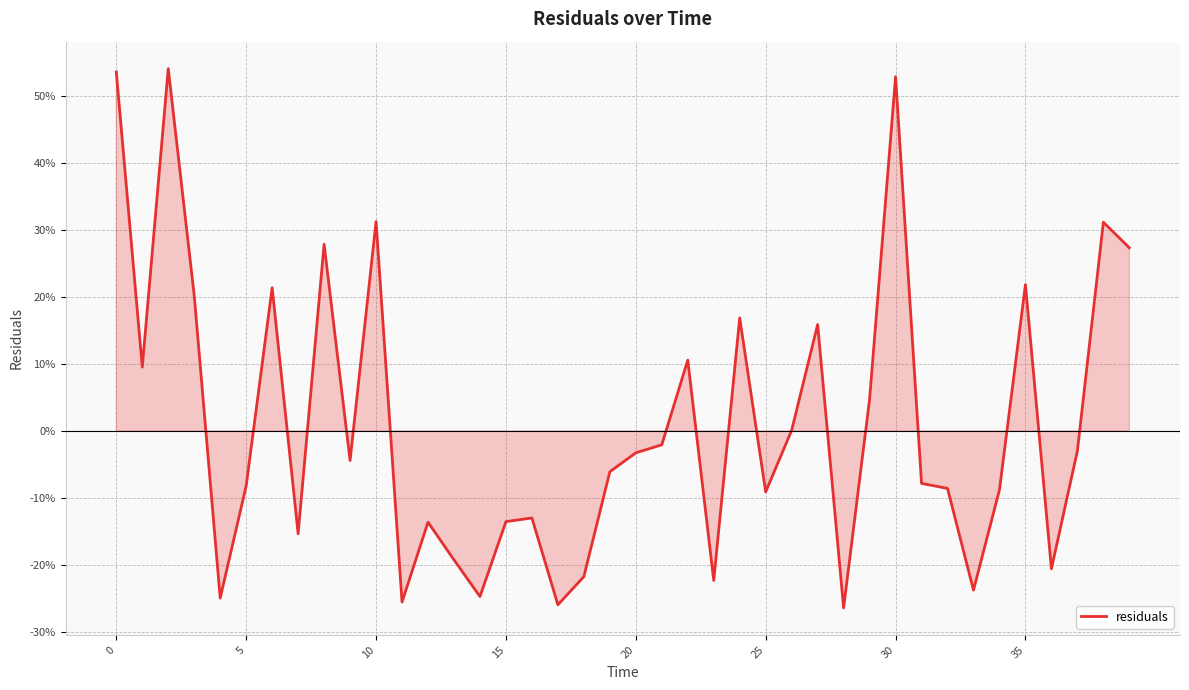

Is this an area chart (filled region under the line)?

Yes